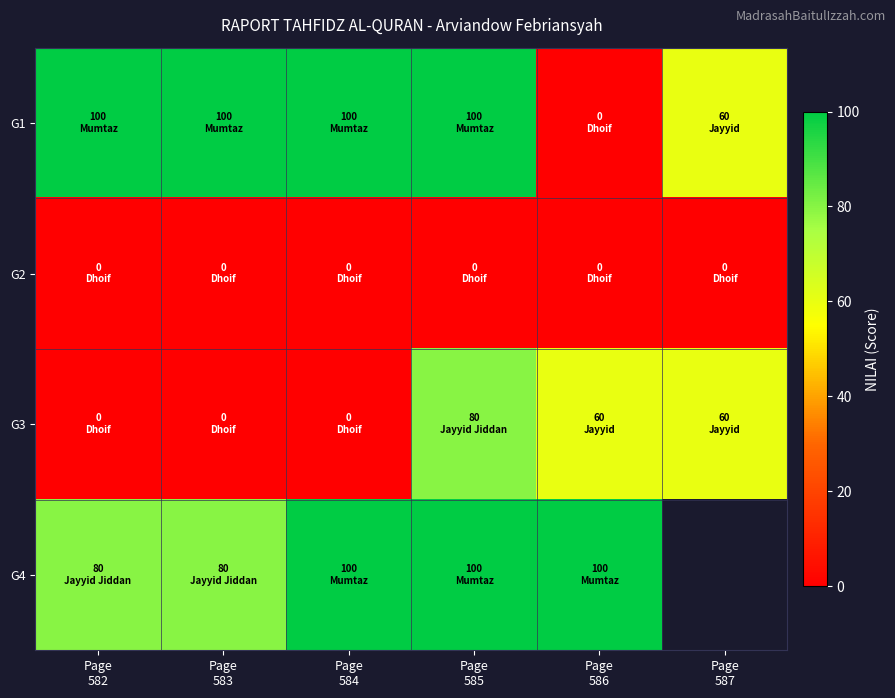

What is the average value of the G3 series?

33.3